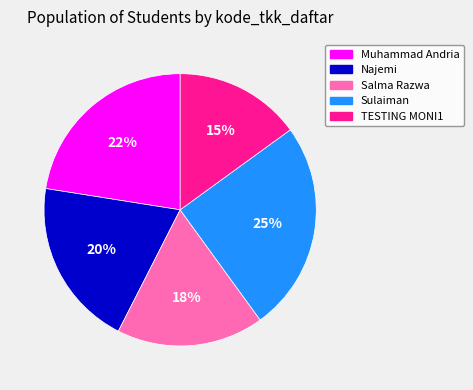

Is it true that Salma Razwa is 18% of the pie?

True